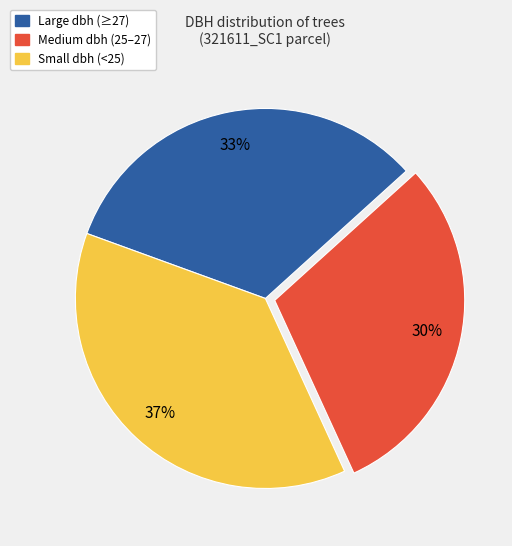

Does any single category account for the majority?

No